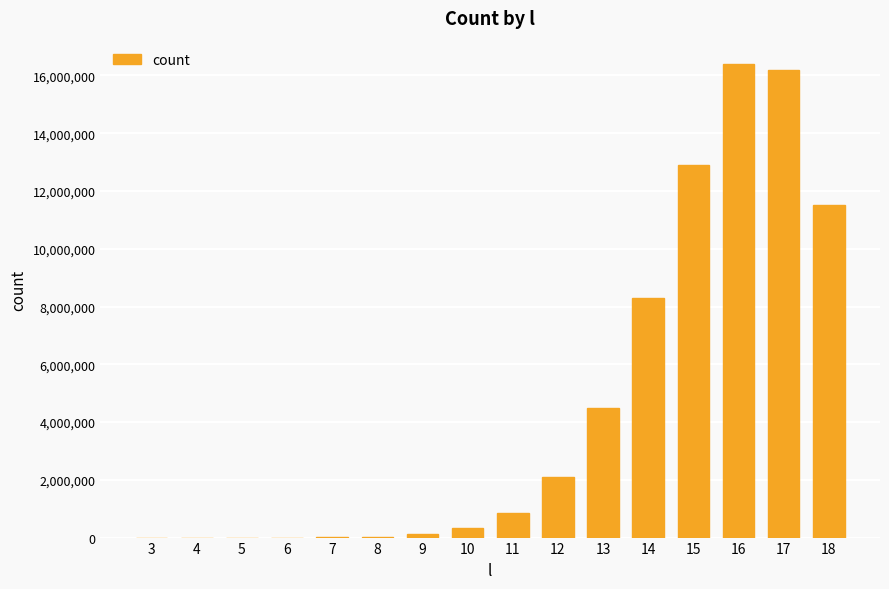

How many series are shown in this chart?

1